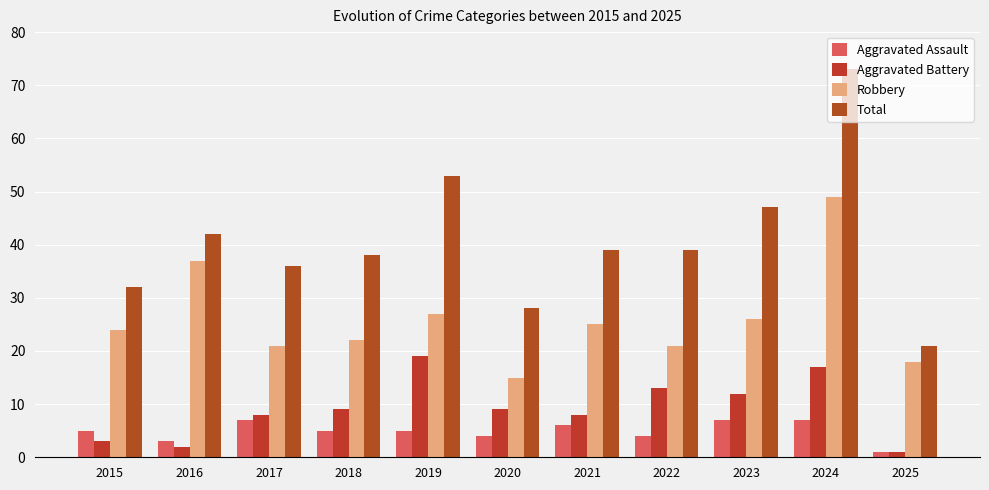

At which category is the sum across all series the highest?

2024